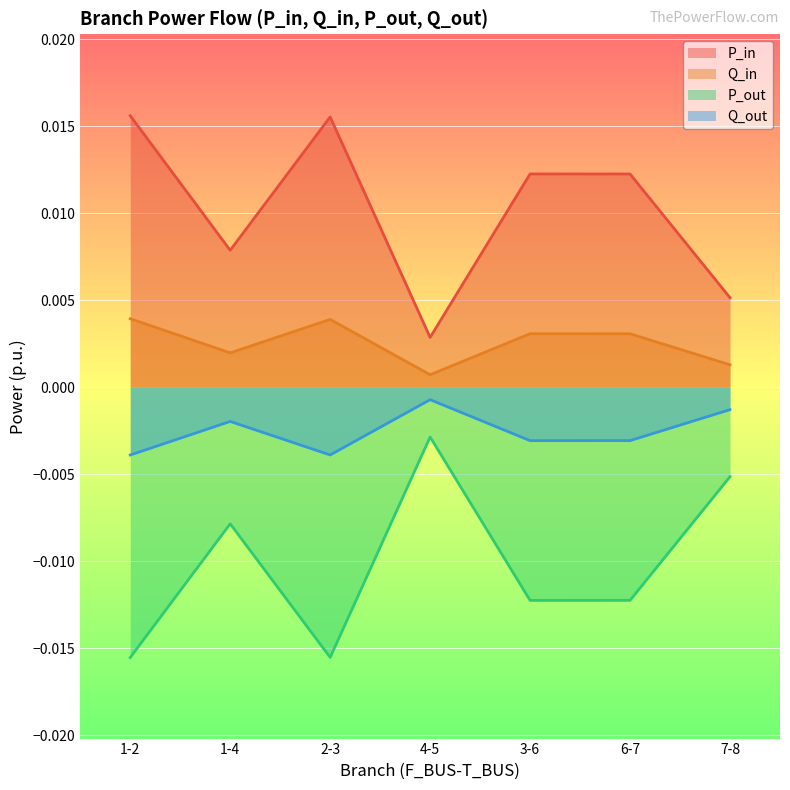

In P_out, how many points are higher than both neighbors (excluding endpoints)?

2